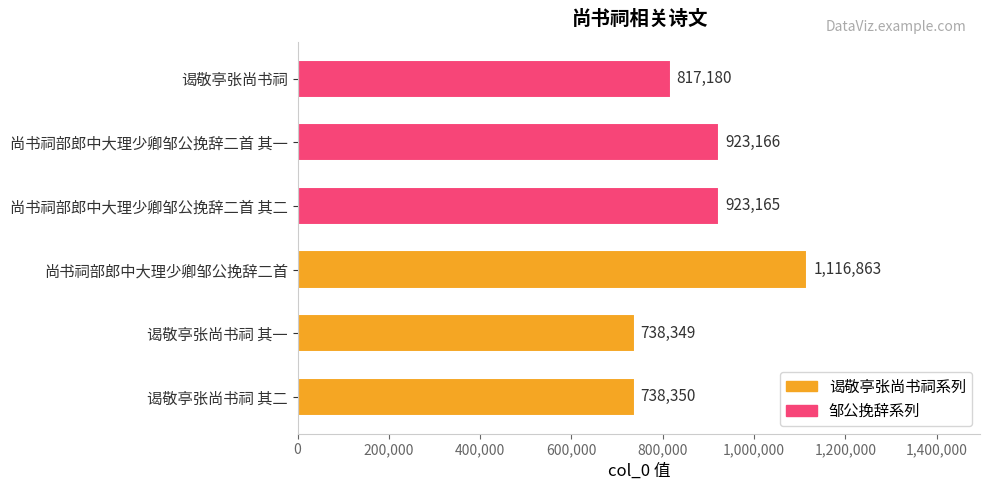

What is the greatest value displayed?

1116863